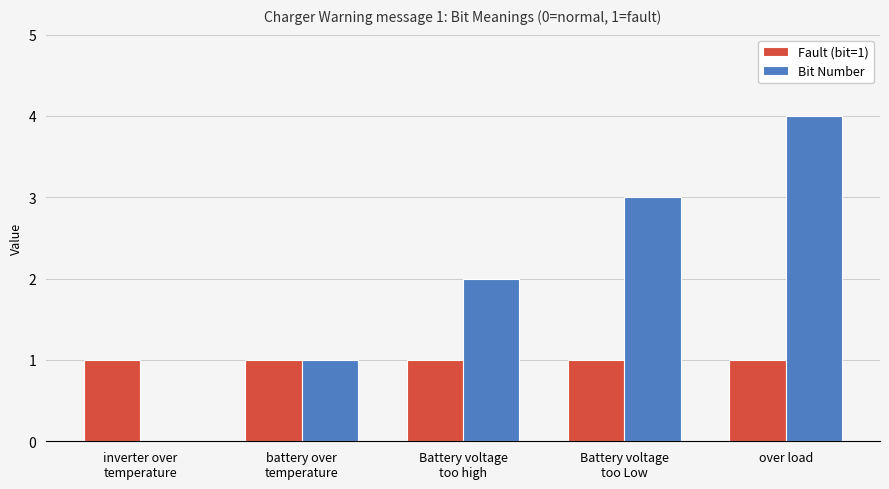

True or false: Fault (bit=1) has a value of 1 at Battery voltage
too high.

True